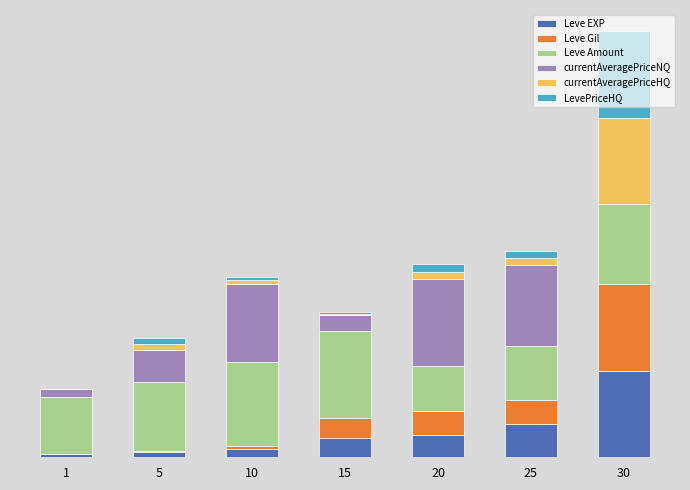

What is the total value across all series at 10?

2084.8